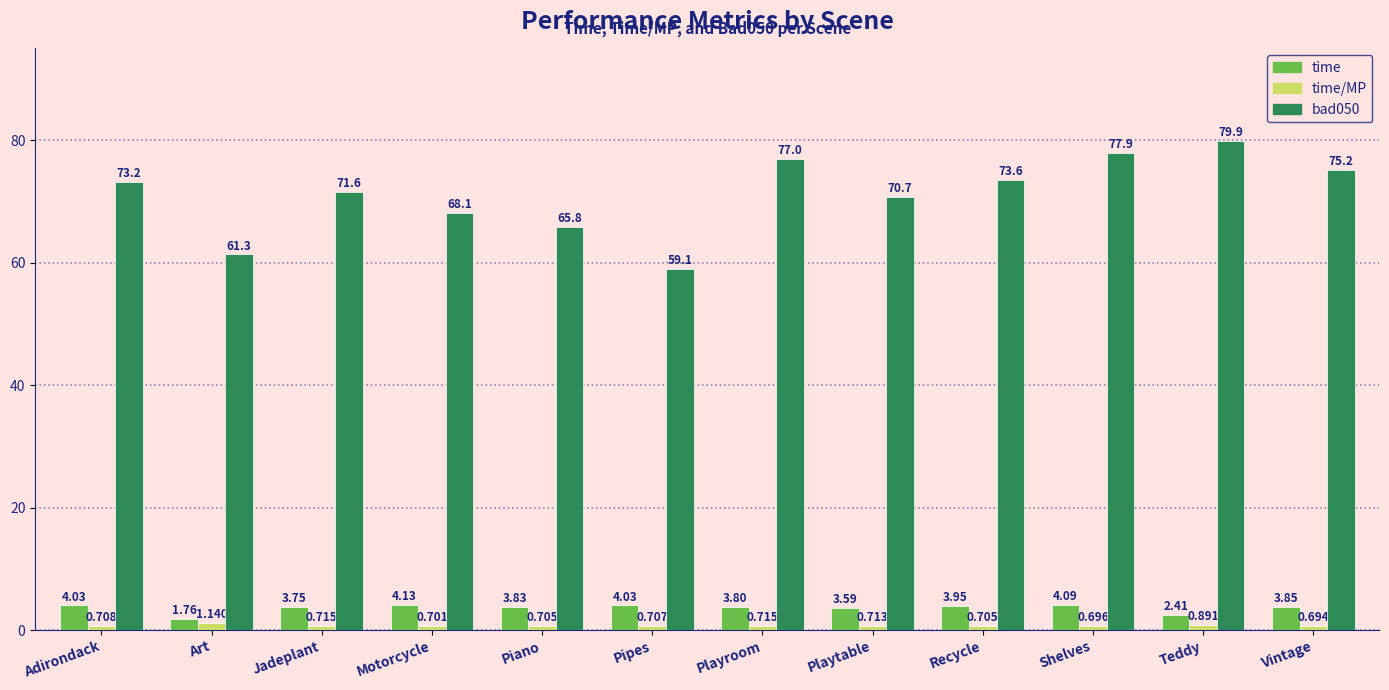

What is the value of the bad050 bar at the 8th from the left?

70.7